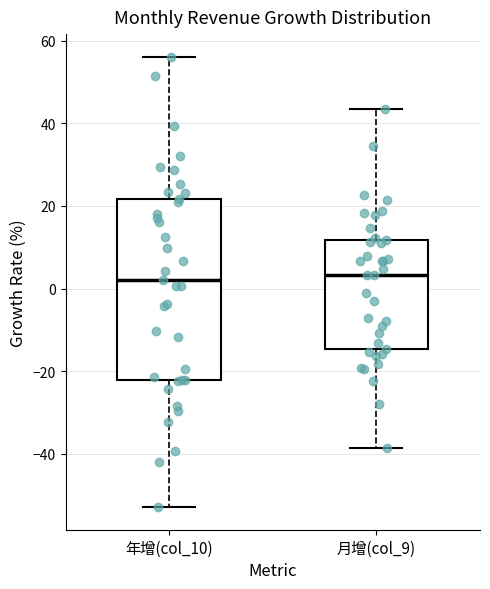

Where does the upper whisker of the box for 年增(col_10) end on the y-axis? The values are not printed on the chart, so give them approximately, as read against the axis.

56